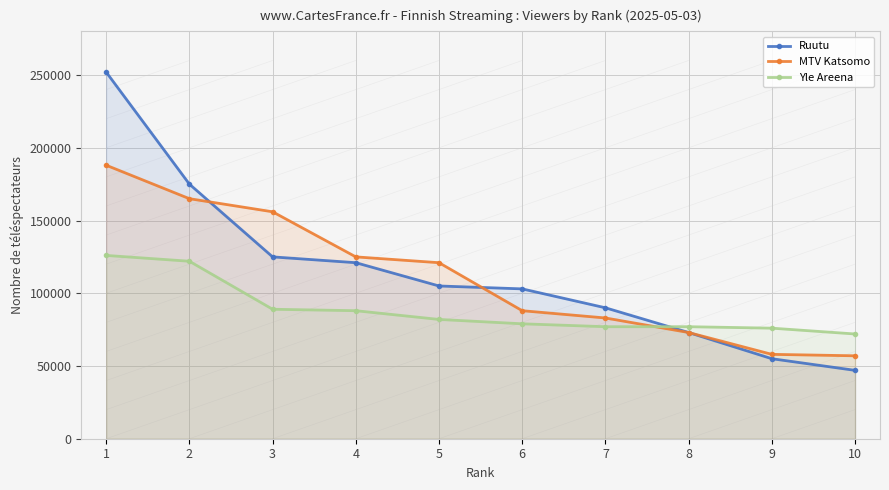

What is the highest value of the Yle Areena series?

126000